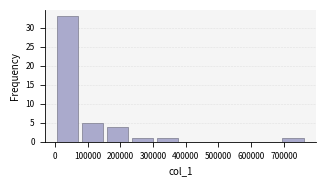

Which range on the x-axis has the tallest bar?

0 to 80000